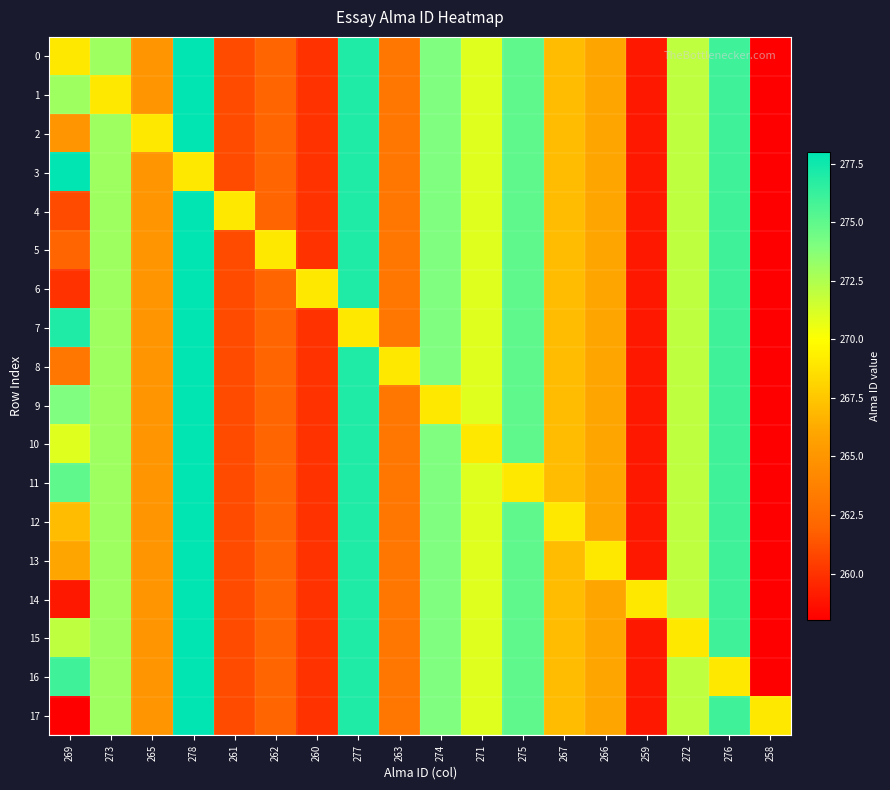

Reading left to right, extract all data points from this chart.

0: 269=269	273=273	265=265	278=278	261=261	262=262	260=260	277=277	263=263	274=274	271=271	275=275	267=267	266=266	259=259	272=272	276=276	258=258
1: 269=273	273=269	265=265	278=278	261=261	262=262	260=260	277=277	263=263	274=274	271=271	275=275	267=267	266=266	259=259	272=272	276=276	258=258
2: 269=265	273=273	265=269	278=278	261=261	262=262	260=260	277=277	263=263	274=274	271=271	275=275	267=267	266=266	259=259	272=272	276=276	258=258
3: 269=278	273=273	265=265	278=269	261=261	262=262	260=260	277=277	263=263	274=274	271=271	275=275	267=267	266=266	259=259	272=272	276=276	258=258
4: 269=261	273=273	265=265	278=278	261=269	262=262	260=260	277=277	263=263	274=274	271=271	275=275	267=267	266=266	259=259	272=272	276=276	258=258
5: 269=262	273=273	265=265	278=278	261=261	262=269	260=260	277=277	263=263	274=274	271=271	275=275	267=267	266=266	259=259	272=272	276=276	258=258
6: 269=260	273=273	265=265	278=278	261=261	262=262	260=269	277=277	263=263	274=274	271=271	275=275	267=267	266=266	259=259	272=272	276=276	258=258
7: 269=277	273=273	265=265	278=278	261=261	262=262	260=260	277=269	263=263	274=274	271=271	275=275	267=267	266=266	259=259	272=272	276=276	258=258
8: 269=263	273=273	265=265	278=278	261=261	262=262	260=260	277=277	263=269	274=274	271=271	275=275	267=267	266=266	259=259	272=272	276=276	258=258
9: 269=274	273=273	265=265	278=278	261=261	262=262	260=260	277=277	263=263	274=269	271=271	275=275	267=267	266=266	259=259	272=272	276=276	258=258
10: 269=271	273=273	265=265	278=278	261=261	262=262	260=260	277=277	263=263	274=274	271=269	275=275	267=267	266=266	259=259	272=272	276=276	258=258
11: 269=275	273=273	265=265	278=278	261=261	262=262	260=260	277=277	263=263	274=274	271=271	275=269	267=267	266=266	259=259	272=272	276=276	258=258
12: 269=267	273=273	265=265	278=278	261=261	262=262	260=260	277=277	263=263	274=274	271=271	275=275	267=269	266=266	259=259	272=272	276=276	258=258
13: 269=266	273=273	265=265	278=278	261=261	262=262	260=260	277=277	263=263	274=274	271=271	275=275	267=267	266=269	259=259	272=272	276=276	258=258
14: 269=259	273=273	265=265	278=278	261=261	262=262	260=260	277=277	263=263	274=274	271=271	275=275	267=267	266=266	259=269	272=272	276=276	258=258
15: 269=272	273=273	265=265	278=278	261=261	262=262	260=260	277=277	263=263	274=274	271=271	275=275	267=267	266=266	259=259	272=269	276=276	258=258
16: 269=276	273=273	265=265	278=278	261=261	262=262	260=260	277=277	263=263	274=274	271=271	275=275	267=267	266=266	259=259	272=272	276=269	258=258
17: 269=258	273=273	265=265	278=278	261=261	262=262	260=260	277=277	263=263	274=274	271=271	275=275	267=267	266=266	259=259	272=272	276=276	258=269